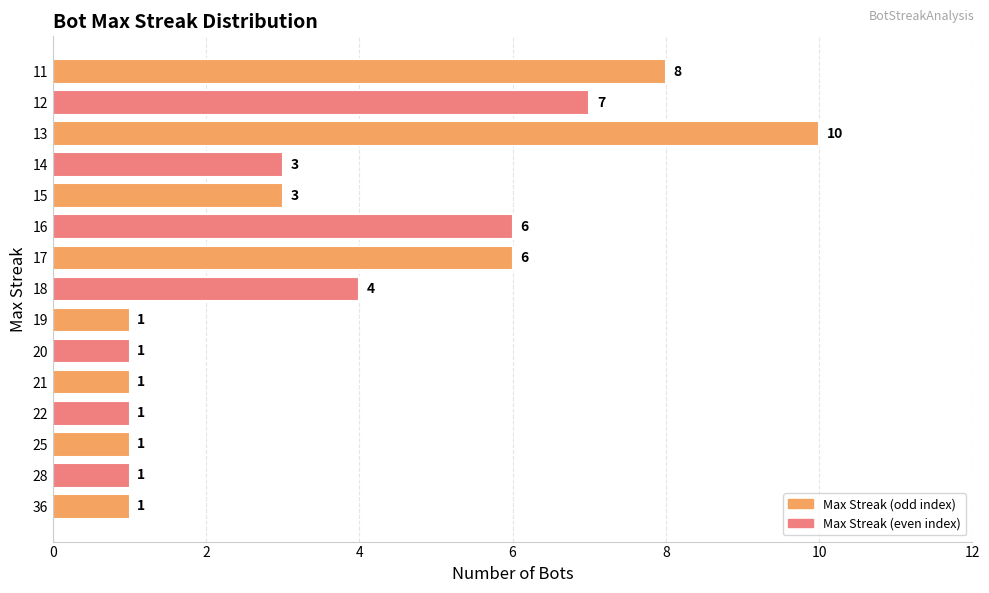

The value at 28 is 1. True or false?

True